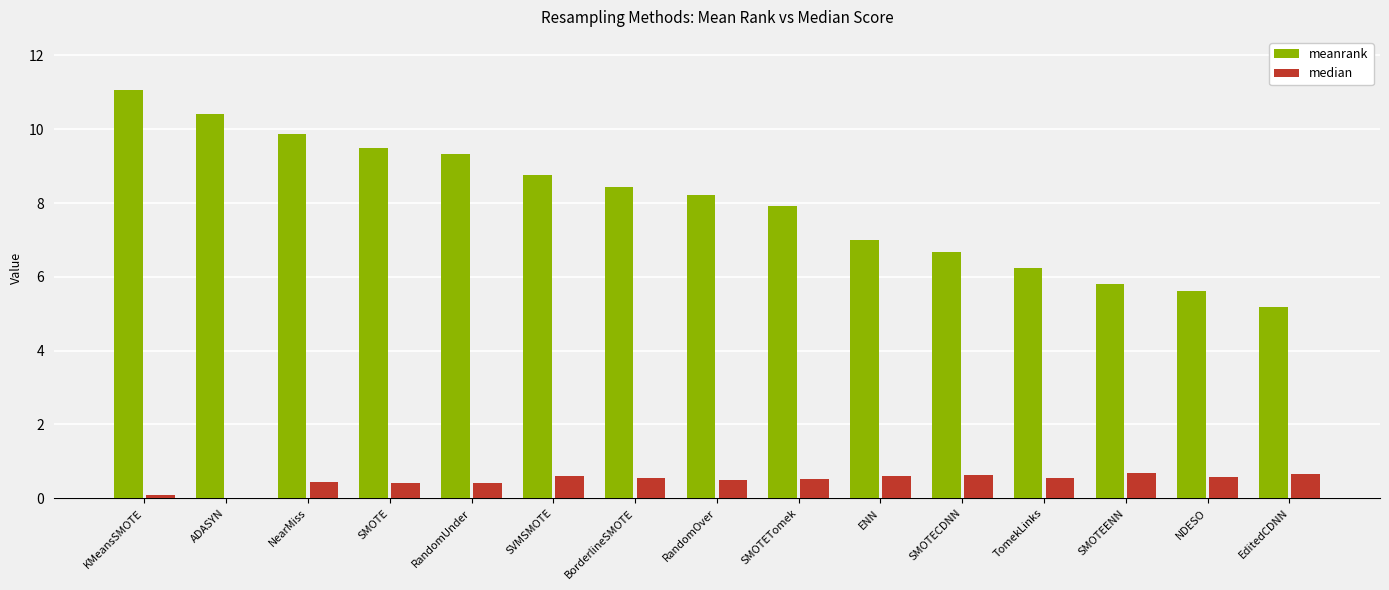

What is the greatest value displayed?

11.1